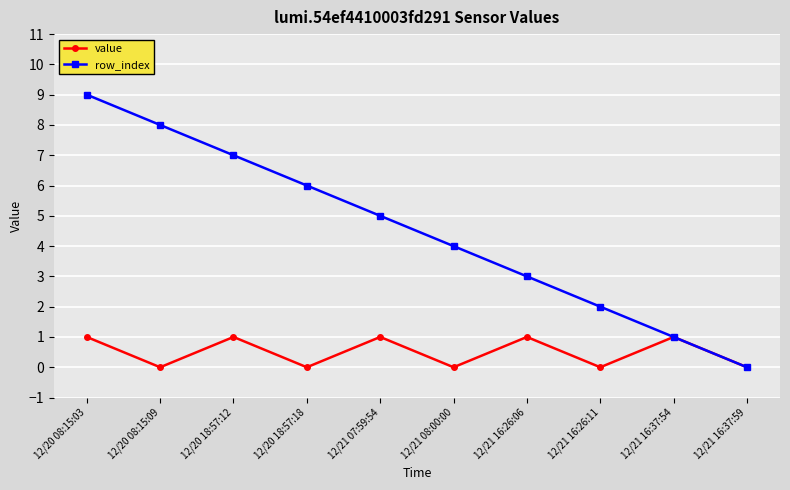

In value, how many points are higher than both neighbors (excluding endpoints)?

4